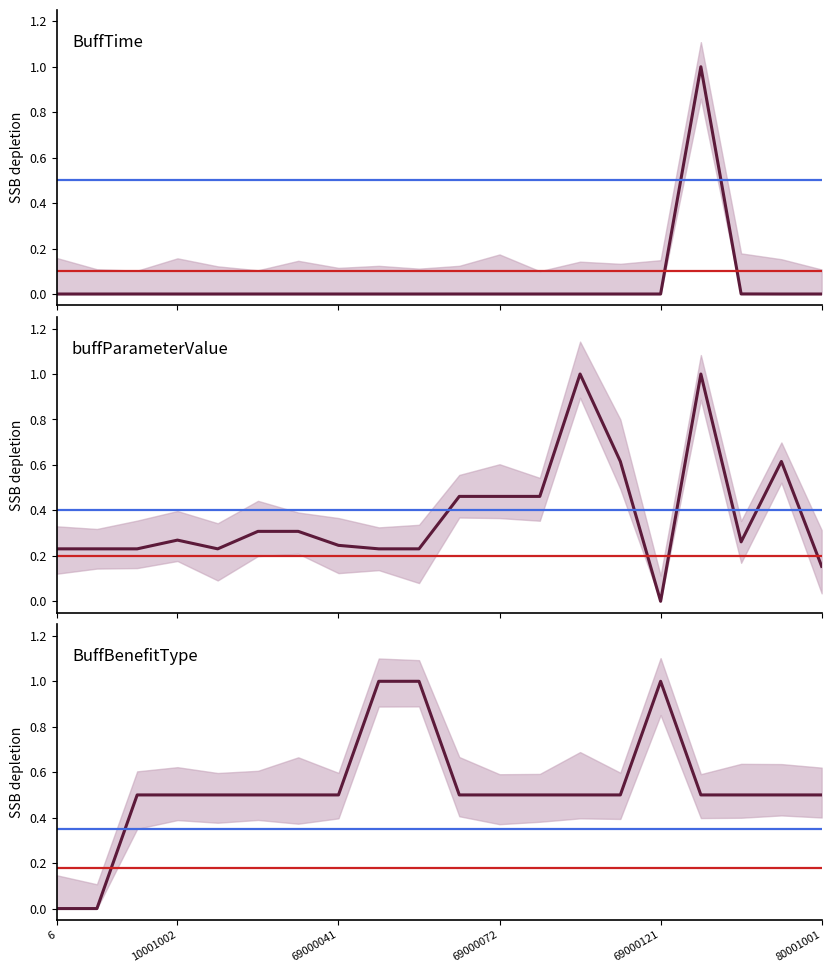

List the labels in order of buffParameterValue value, largest first.

69000101, 69000131, 69000111, 80010171, 69000071, 69000072, 69000076, 69000021, 69000022, 10001002, 69000141, 69000041, 6, 7, 10001001, 10001003, 69000046, 69000047, 80001001, 69000121